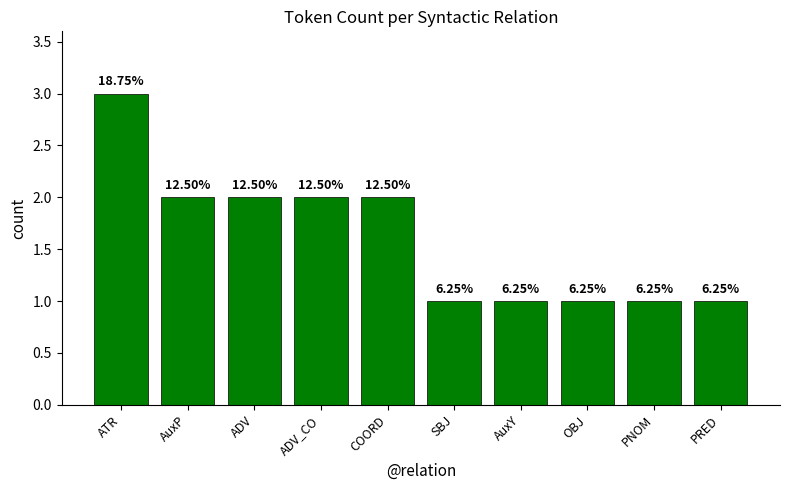

List the labels in order of value, smallest first.

SBJ, AuxY, OBJ, PNOM, PRED, AuxP, ADV, ADV_CO, COORD, ATR